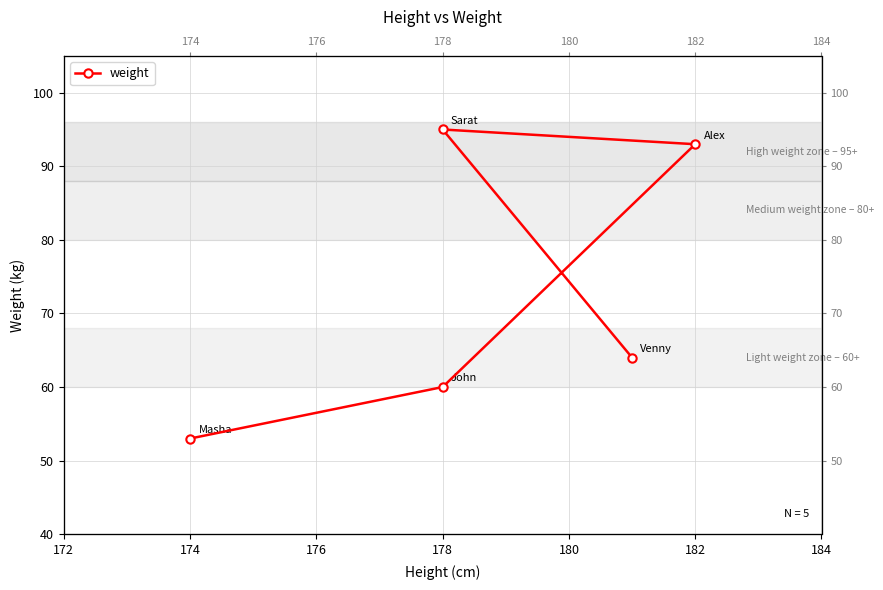

What is the greatest value displayed?

95